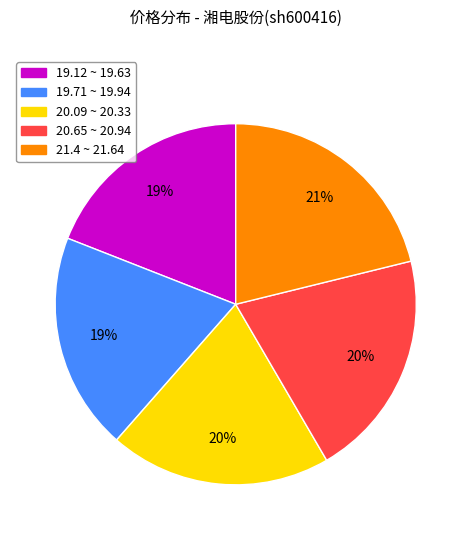

To the nearest percent, what is the difference between the largest and smallest slice percentages?

2%